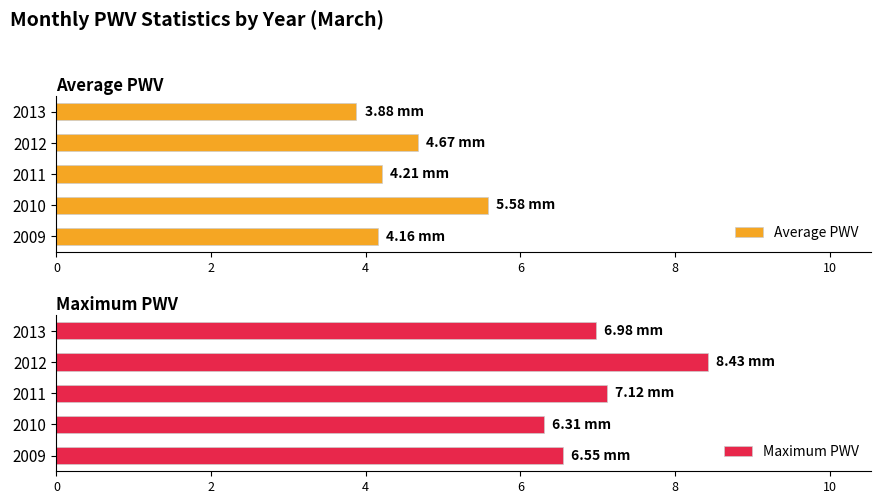

What is the value of the Maximum PWV bar at the 2nd from the left?

6.3